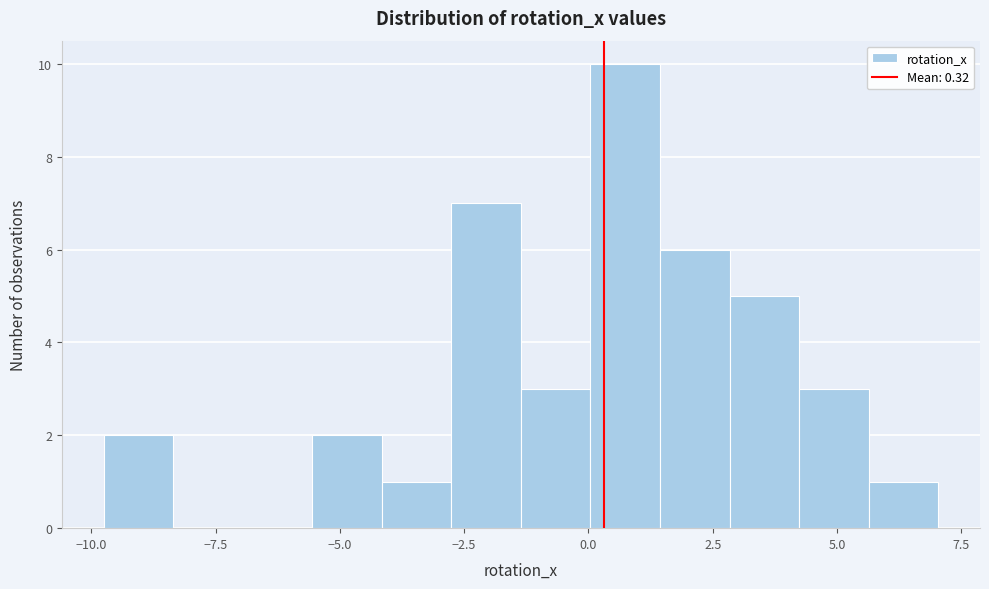

Around what value on the x-axis is the tallest bar? Give the approximate position of its centre, as read against the axis.

0.5